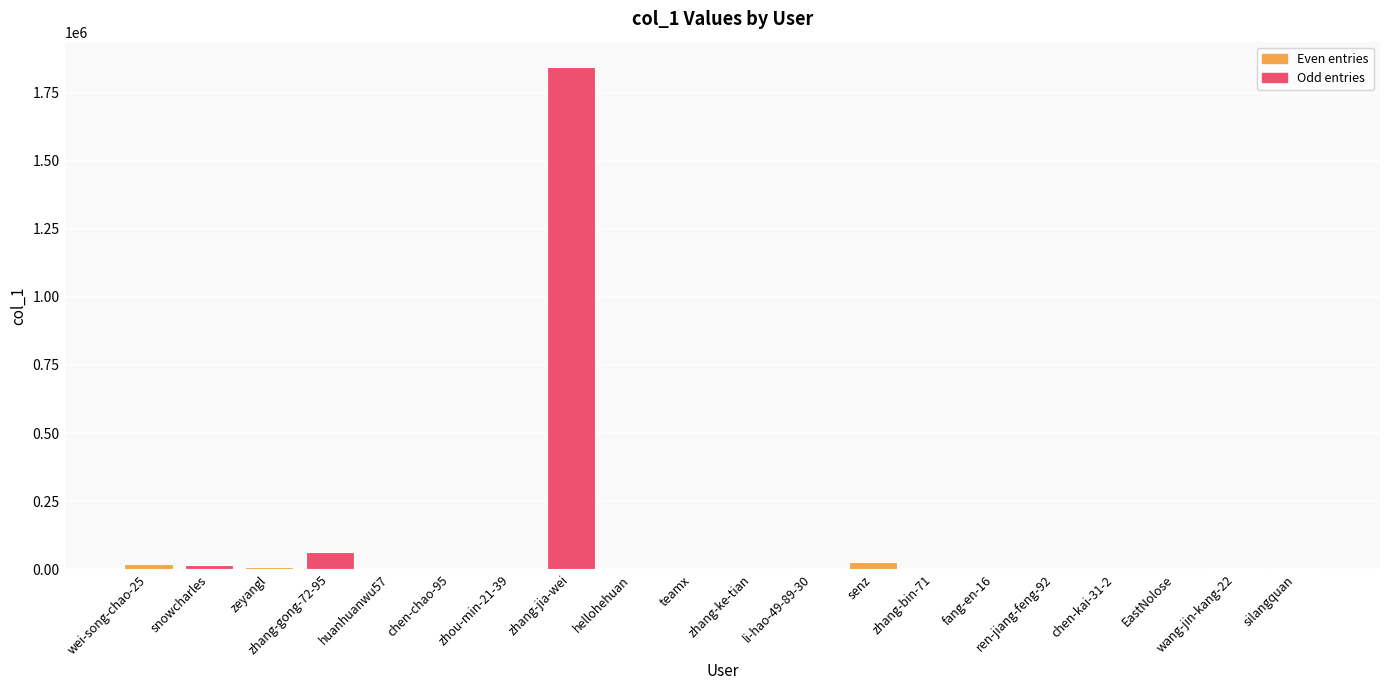

What is the sum of all values?

1993440